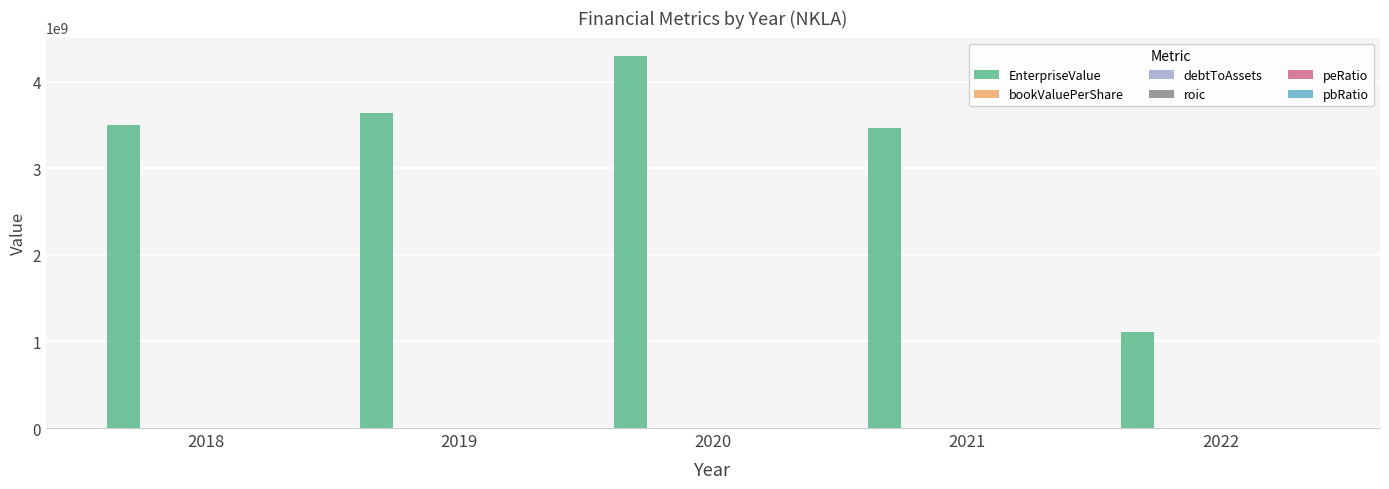

At which category is the sum across all series the highest?

2020